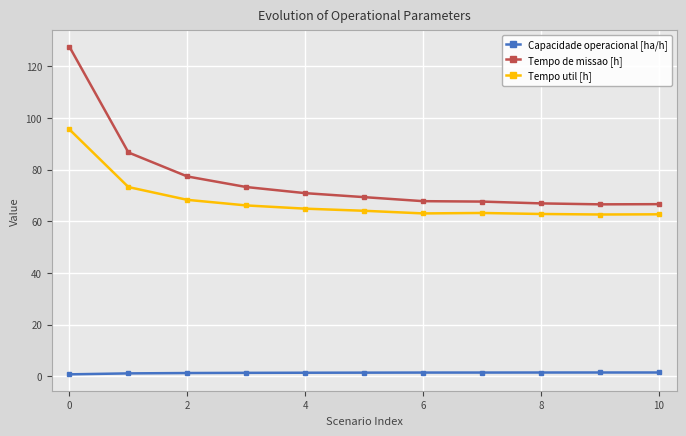

How many lines are shown in the chart?

3